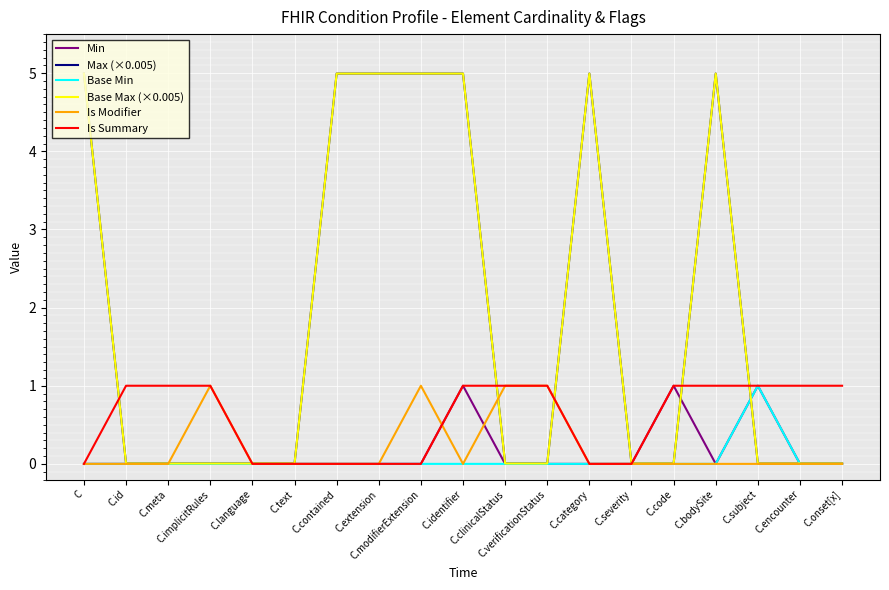

What is the spread (max minus min) of values at C.clinicalStatus?

1.0